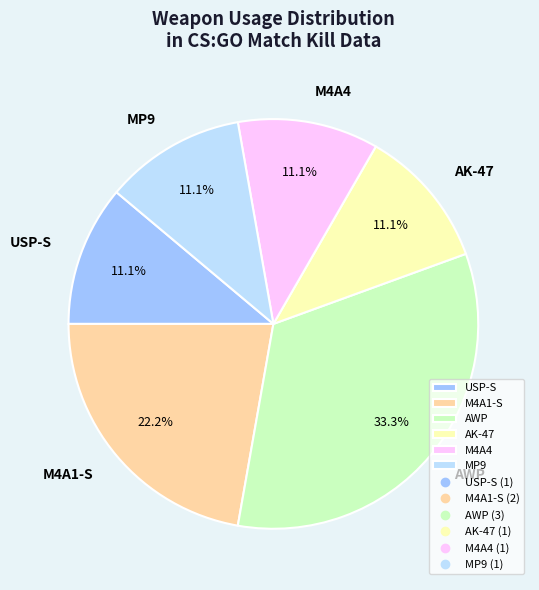

The M4A1-S slice represents 22% of the pie. True or false?

True